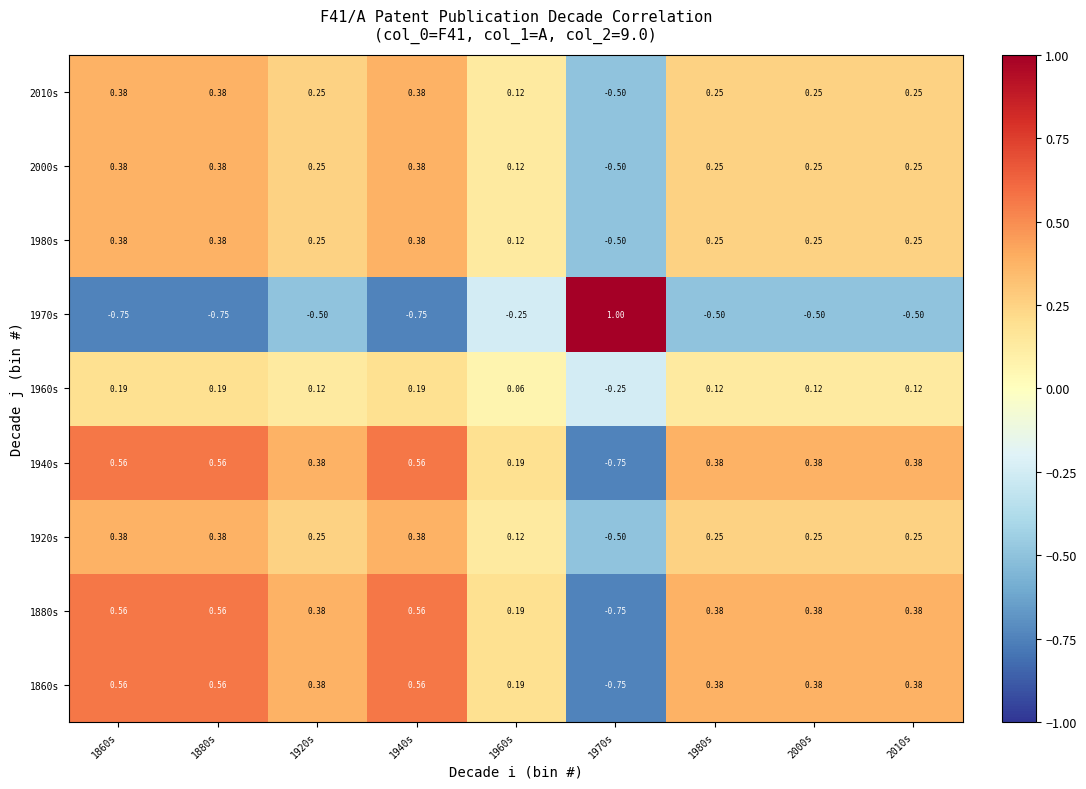

Is the value of 1860s at 1860s greater than the value of 1970s at 1960s?

Yes